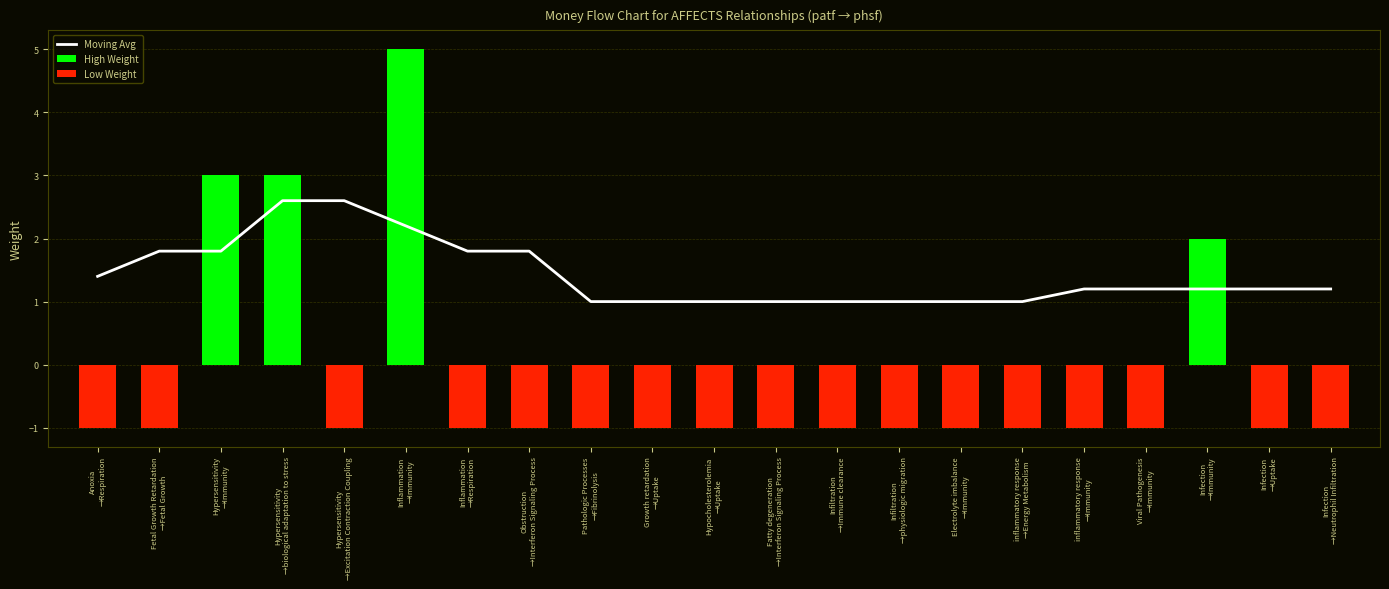

Reading right to left, extract all data points from this chart.

Moving Avg: 1.2	1.2	1.2	1.2	1.2	1.0	1.0	1.0	1.0	1.0	1.0	1.0	1.0	1.8	1.8	2.2	2.6	2.6	1.8	1.8	1.4
High Weight: 0.0	0.0	2.0	0.0	0.0	0.0	0.0	0.0	0.0	0.0	0.0	0.0	0.0	0.0	0.0	5.0	0.0	3.0	3.0	0.0	0.0
Low Weight: -1.0	-1.0	0.0	-1.0	-1.0	-1.0	-1.0	-1.0	-1.0	-1.0	-1.0	-1.0	-1.0	-1.0	-1.0	0.0	-1.0	0.0	0.0	-1.0	-1.0